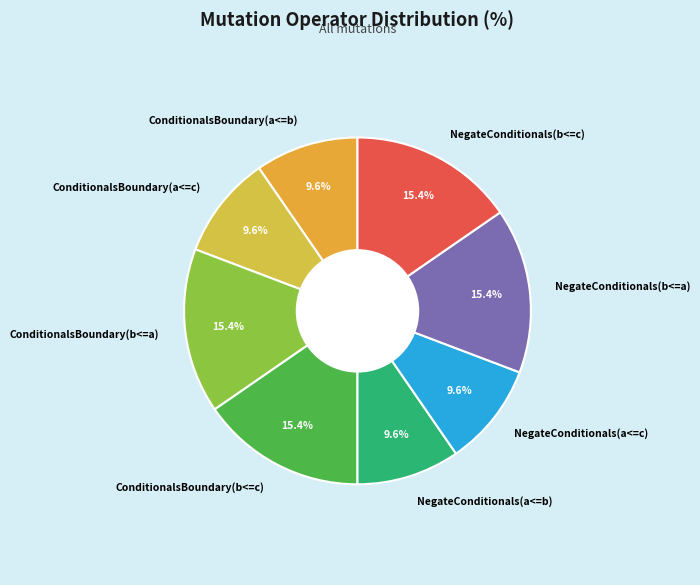

To the nearest percent, what is the difference between the largest and smallest slice percentages?

6%